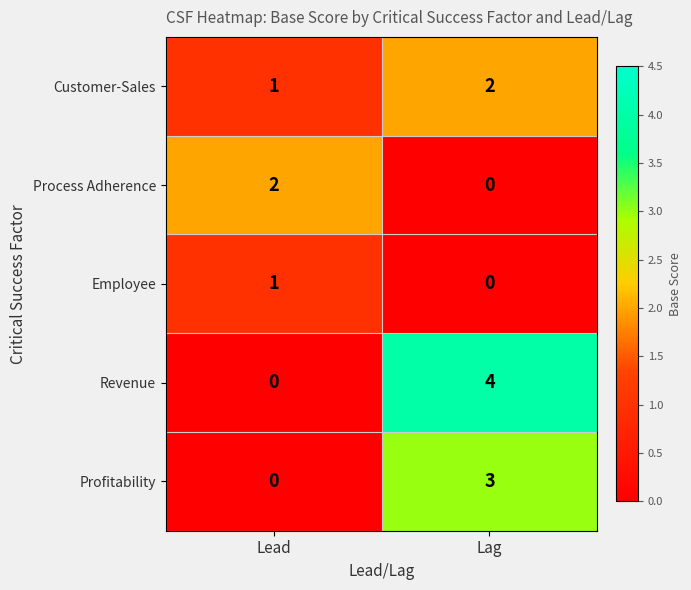

Reading right to left, what are all the values shown in this chart?

Customer-Sales: Lag=2	Lead=1
Process Adherence: Lag=0	Lead=2
Employee: Lag=0	Lead=1
Revenue: Lag=4	Lead=0
Profitability: Lag=3	Lead=0